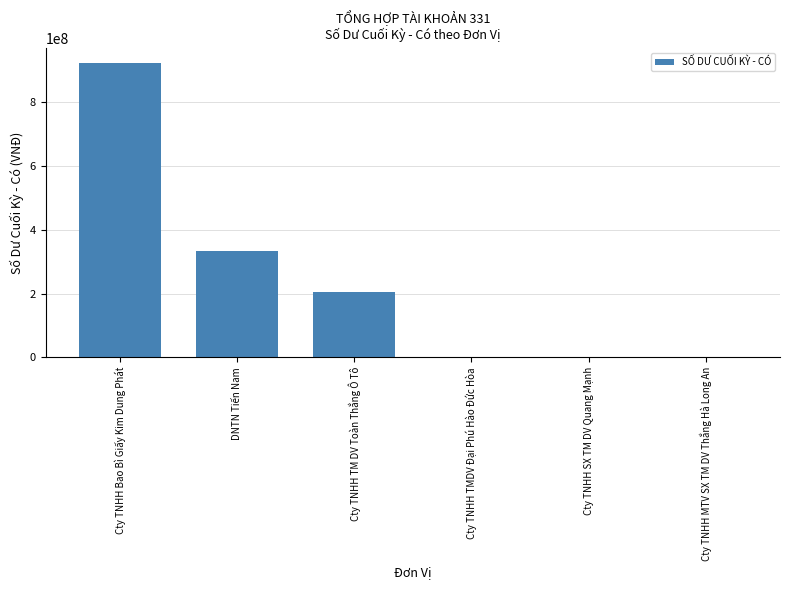

What is the sum of the values at DNTN Tiến Nam and Cty TNHH TMDV Đại Phú Hào Đức Hòa?

333384700